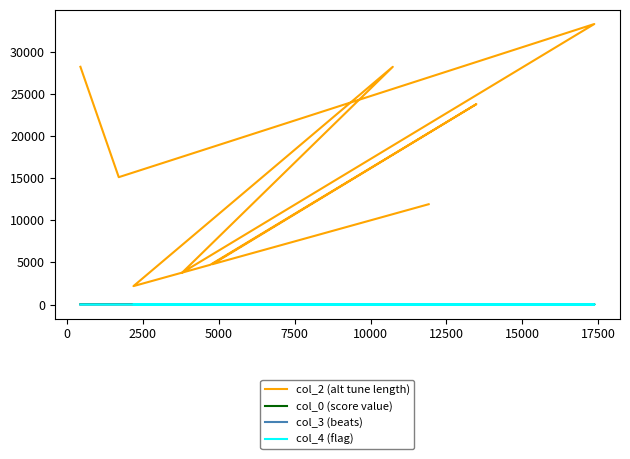

Does the chart have visible grid lines?

No